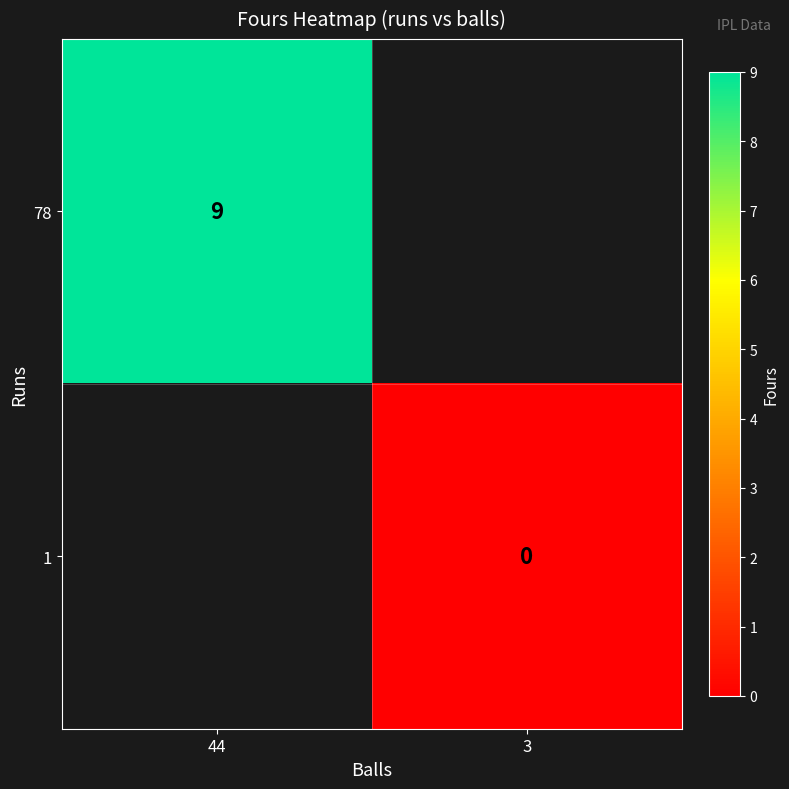

Count the number of data series in this chart.

2